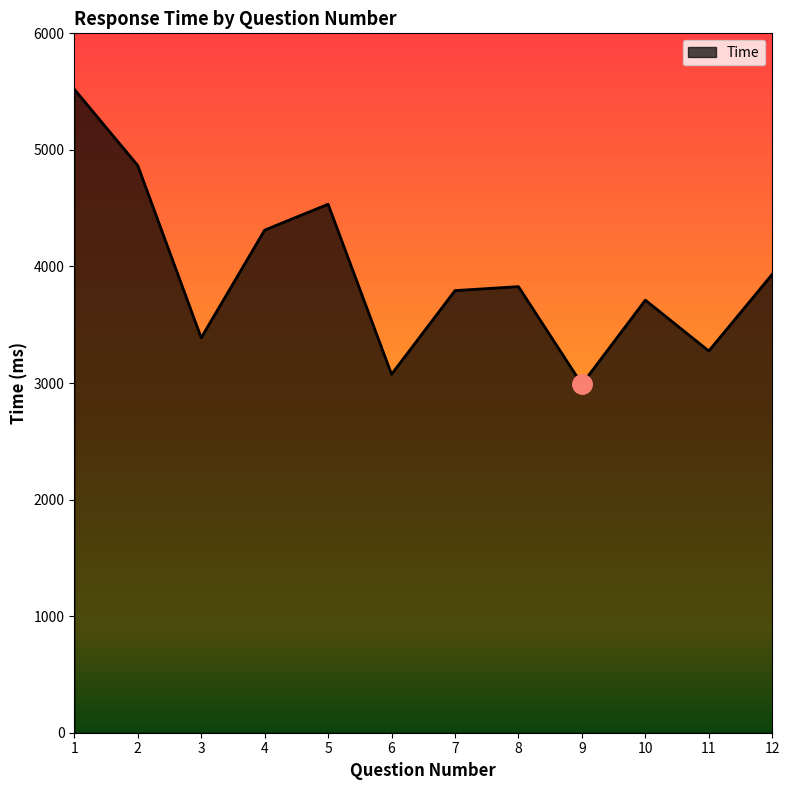

The value at 3 is 3388. True or false?

True